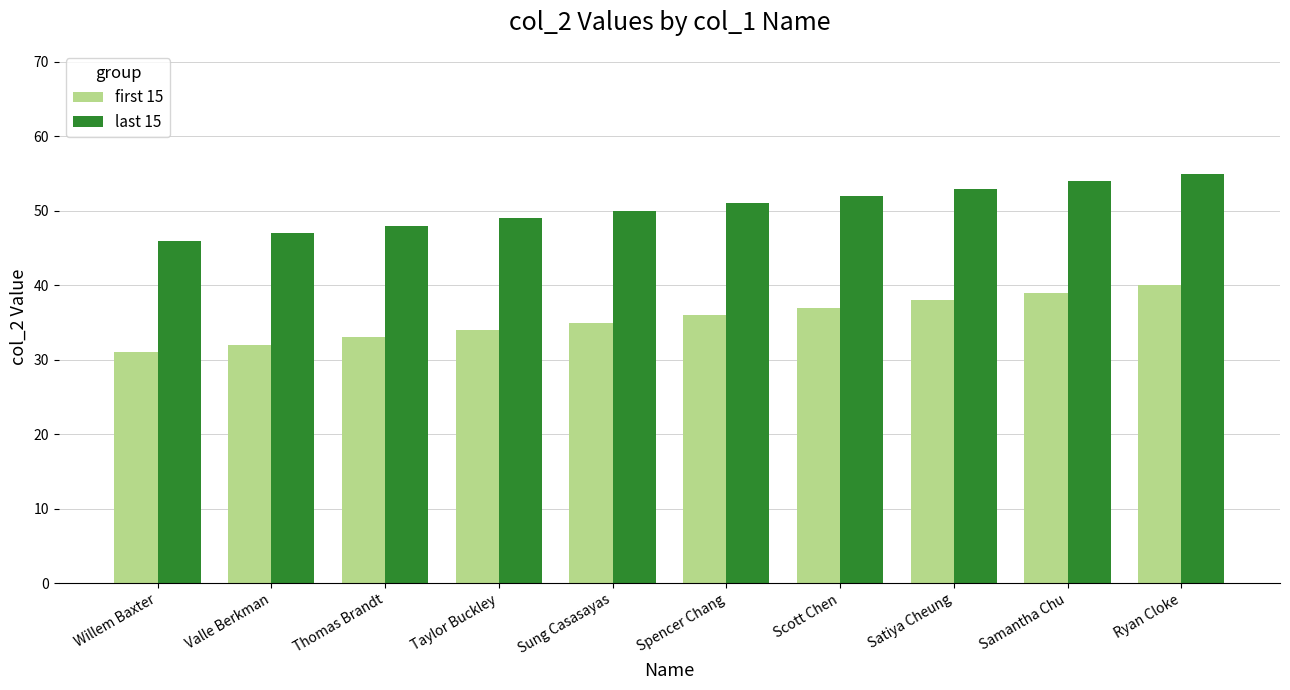

How many first 15 values are between 33 and 38?

6